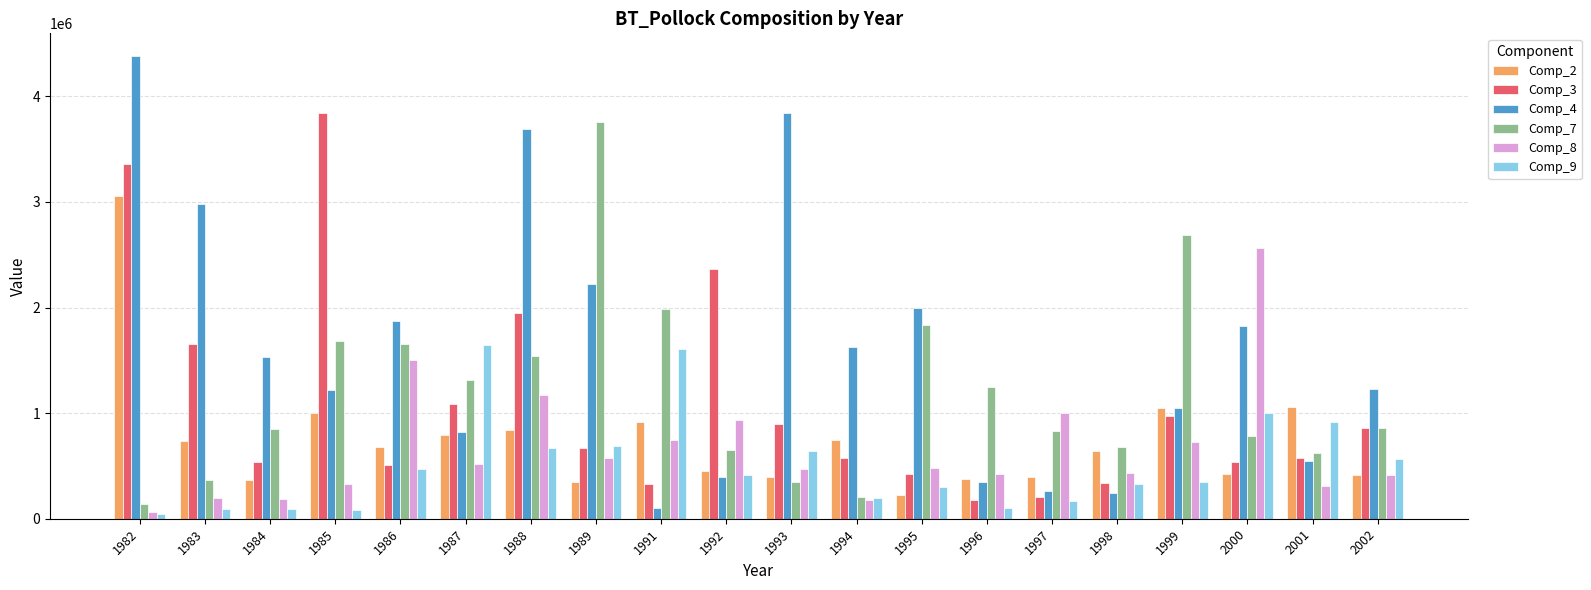

What is the spread (max minus min) of values at 2001?

748484.4